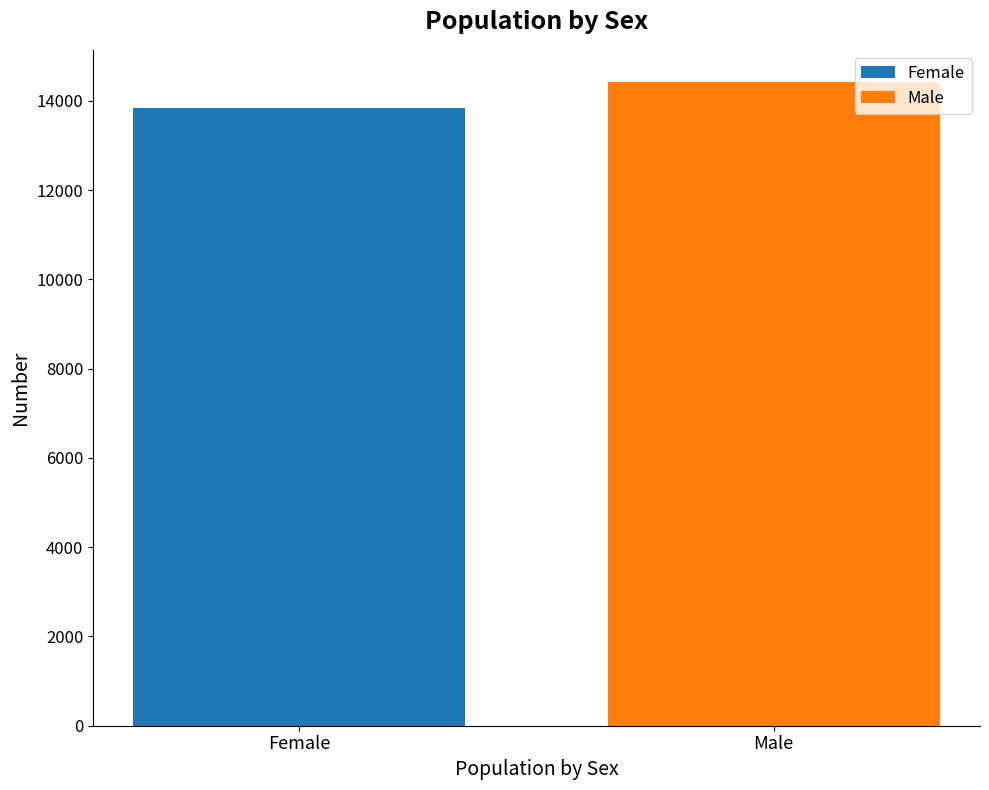

What is the greatest value displayed?

14420